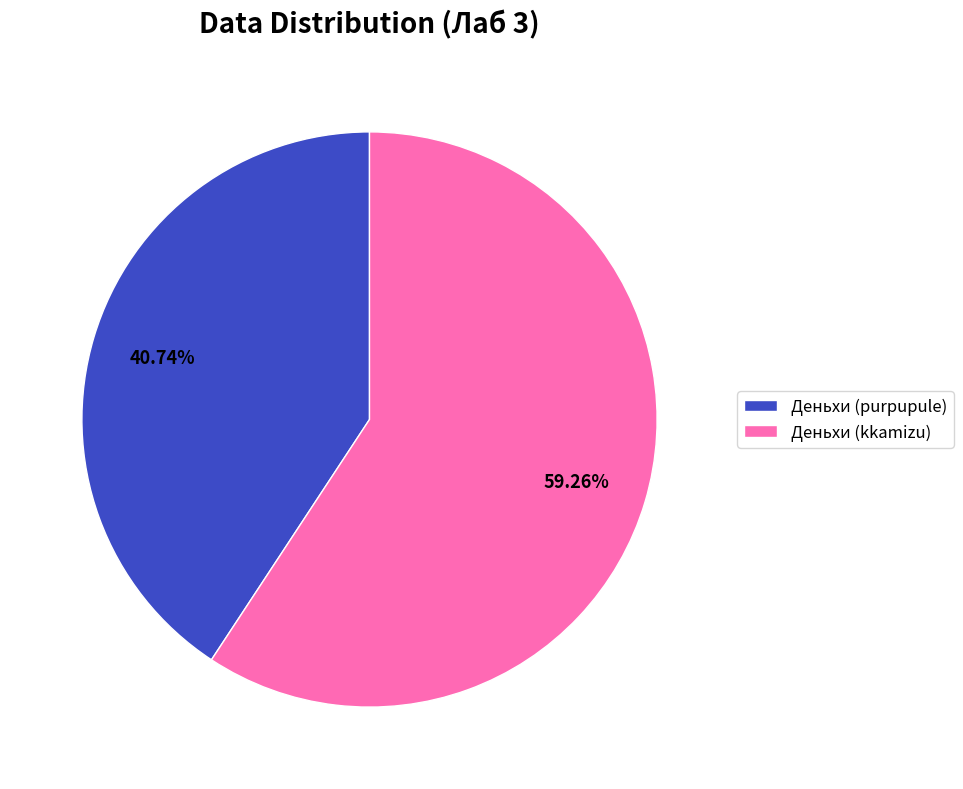

Count the number of slices in the pie.

2